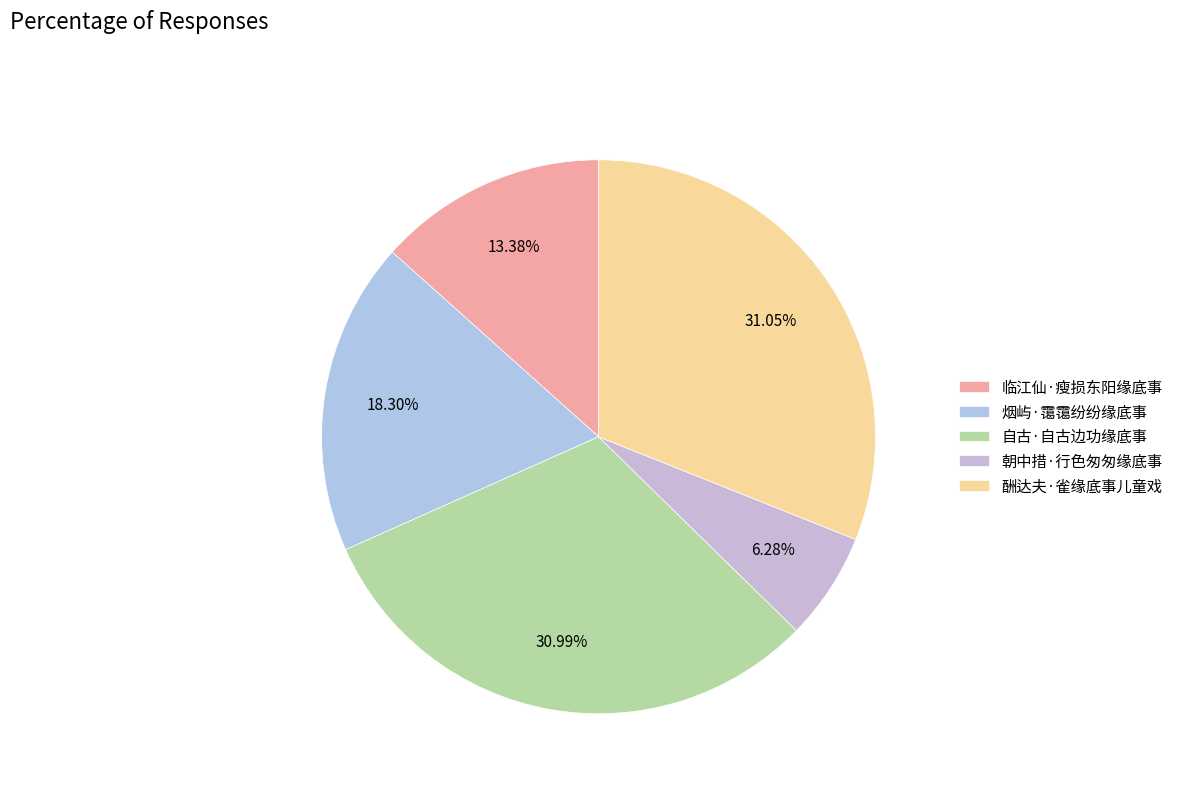

What percentage is the 烟屿·霭霭纷纷缘底事 slice, to the nearest percent?

18%